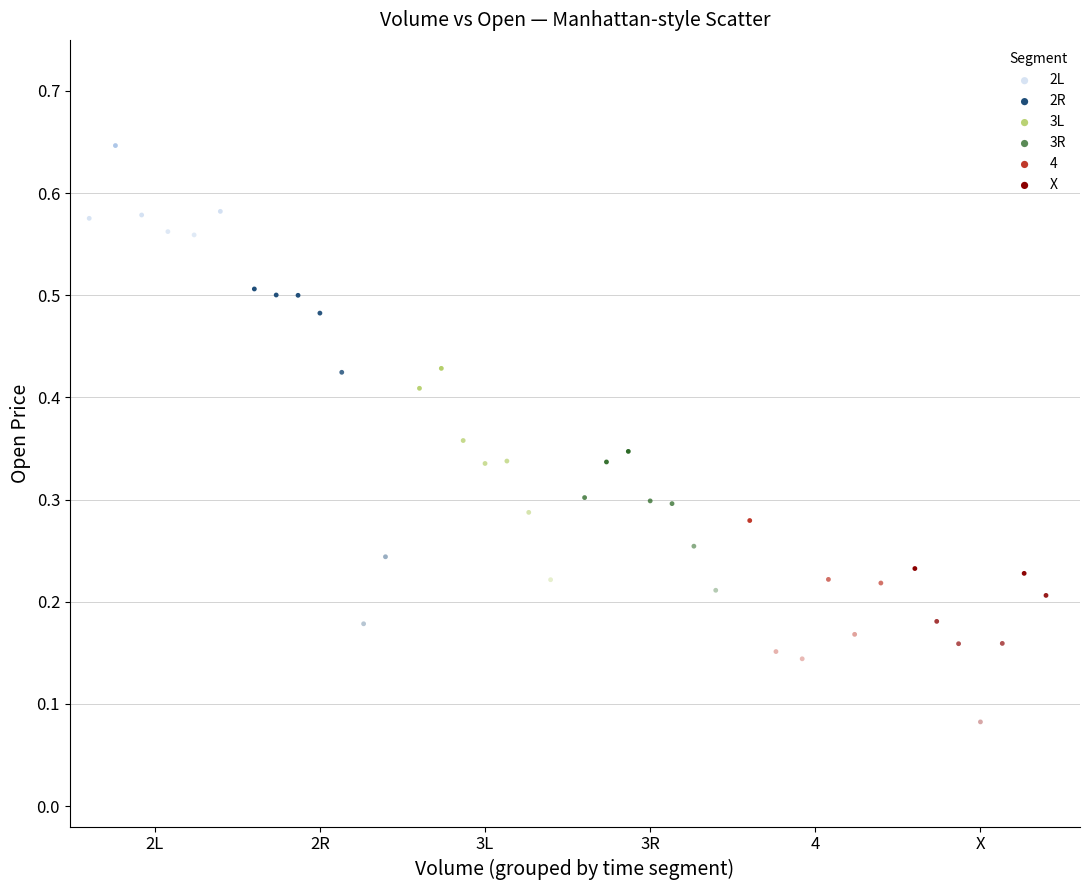

Which series reaches the minimum Y coordinate?

X